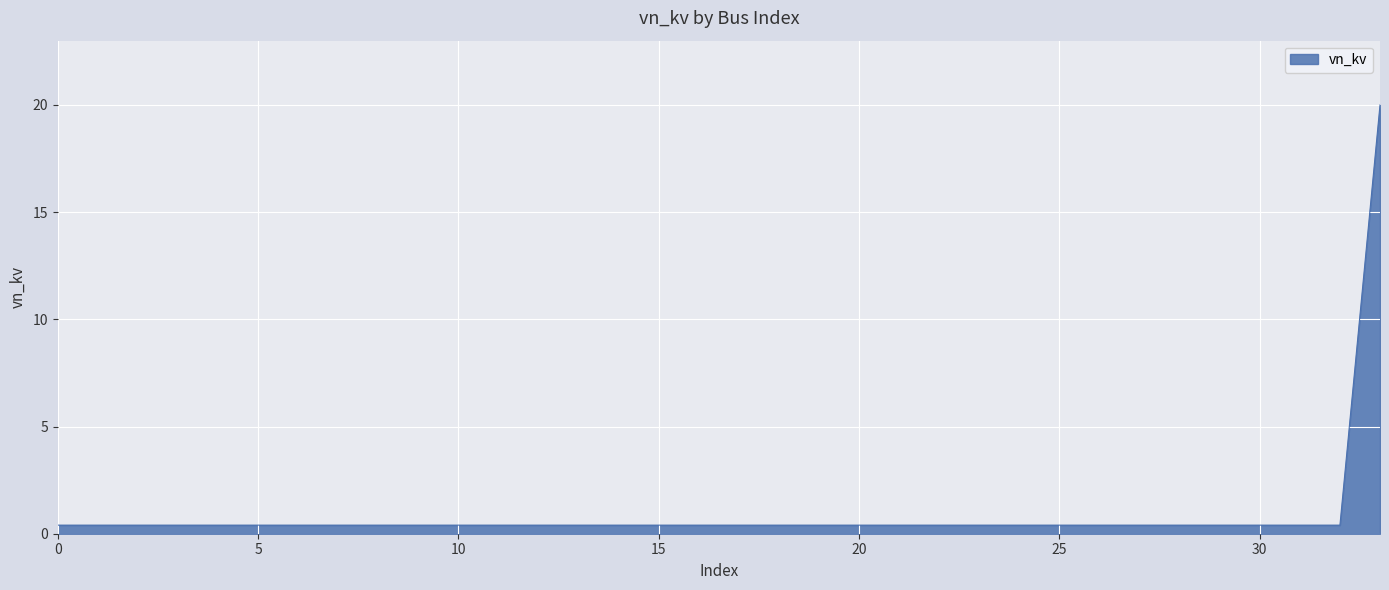

True or false: there are more than 1 points higher than both neighbors.

False